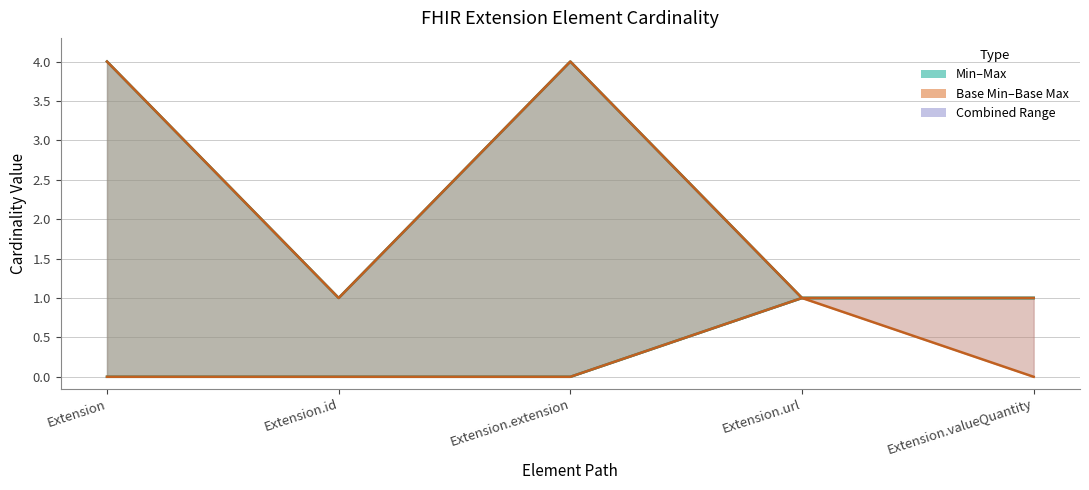

True or false: Base Max_numeric and Min cross at least once.

False